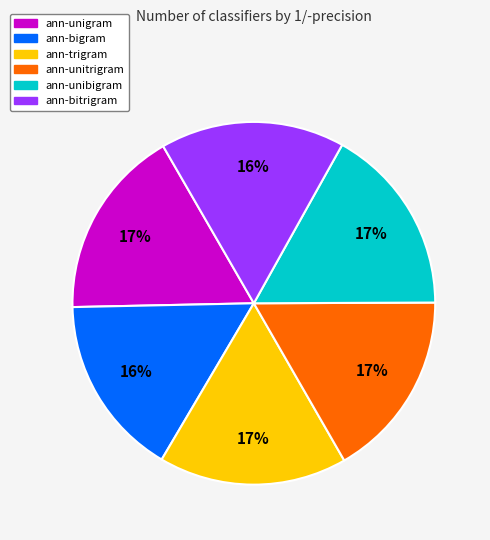

Is it true that ann-trigram is 25% of the pie?

False